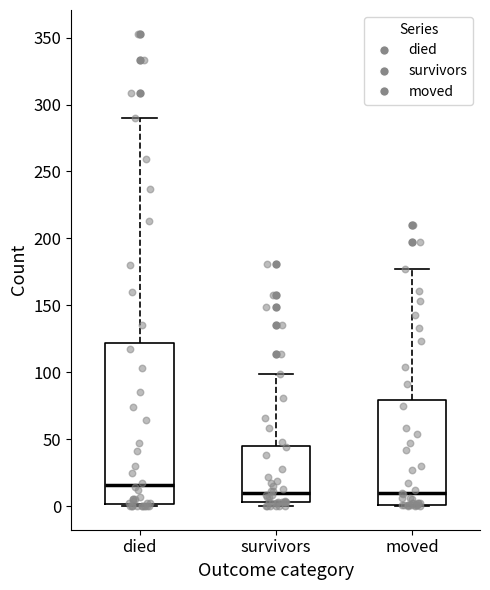

Reading left to right, transcribe this box plot: for each box, give where its median line is, the range the box spans, and where its two whiskers end, as read against the y-axis. The values are not printed on the chart, so give them approximately, as read against the axis.

died: median 15, box 0 to 120, whiskers 0 to 290
survivors: median 10, box 5 to 45, whiskers 0 to 100
moved: median 10, box 0 to 80, whiskers 0 to 175